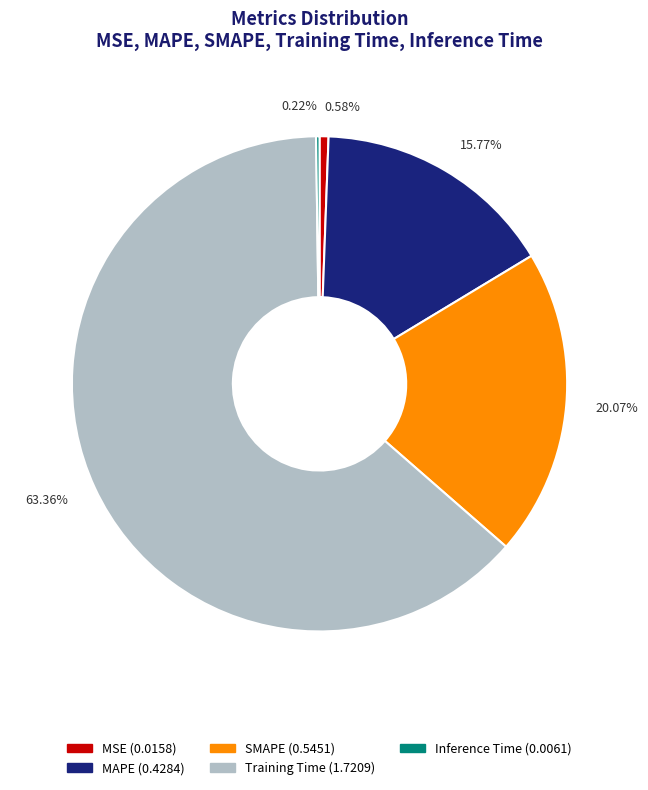

Which category has the biggest portion of the pie?

Training Time